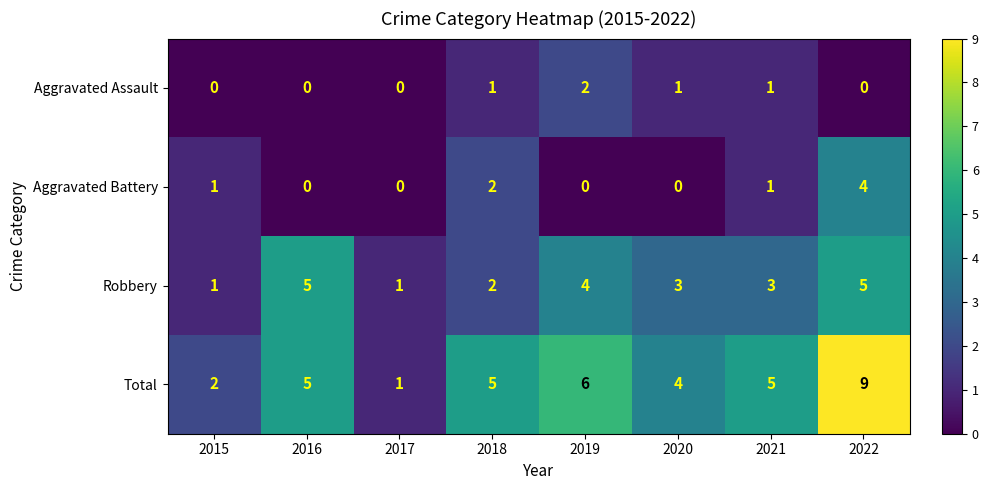

How many Robbery values are between 2 and 5?

6